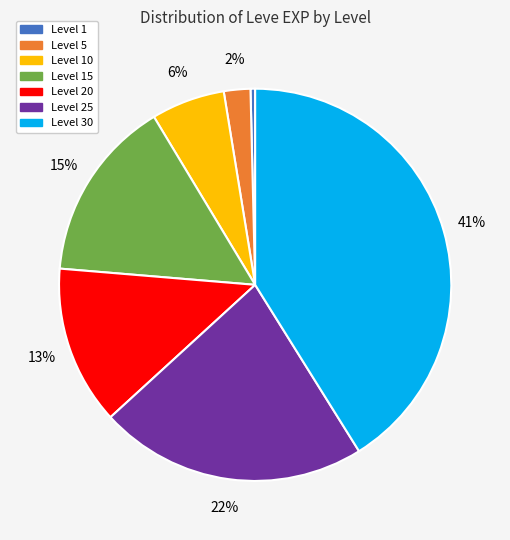

Which slice is the largest?

Level 30